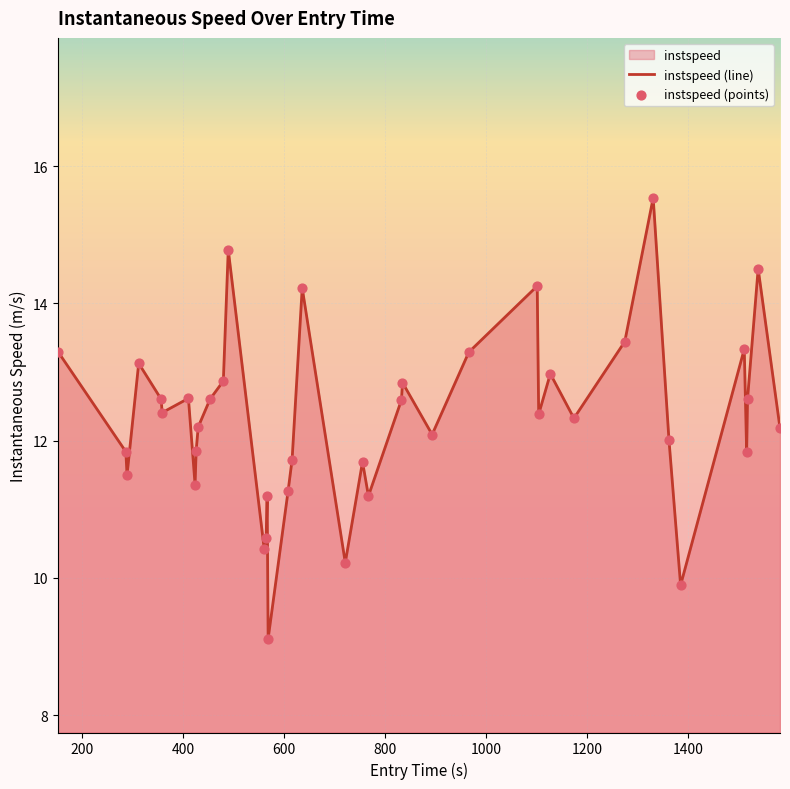

What is the maximum value shown in the chart?

15.5